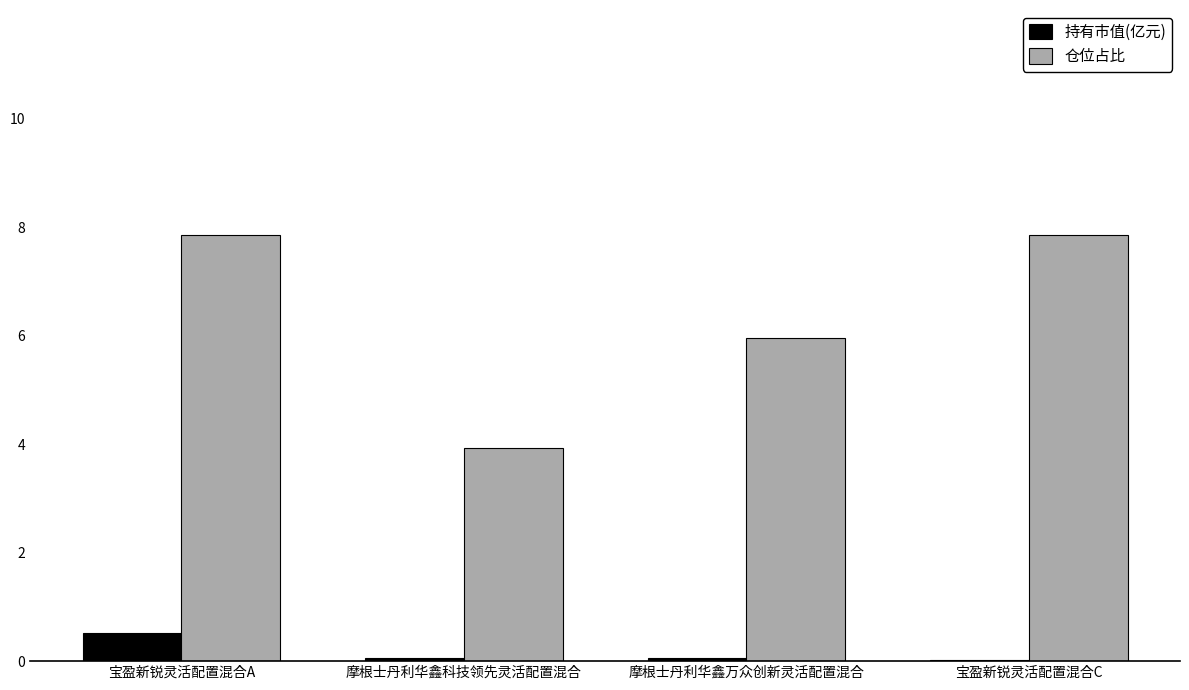

Is the value of 持有市值(亿元) at 摩根士丹利华鑫万众创新灵活配置混合 greater than the value of 仓位占比 at 摩根士丹利华鑫万众创新灵活配置混合?

No